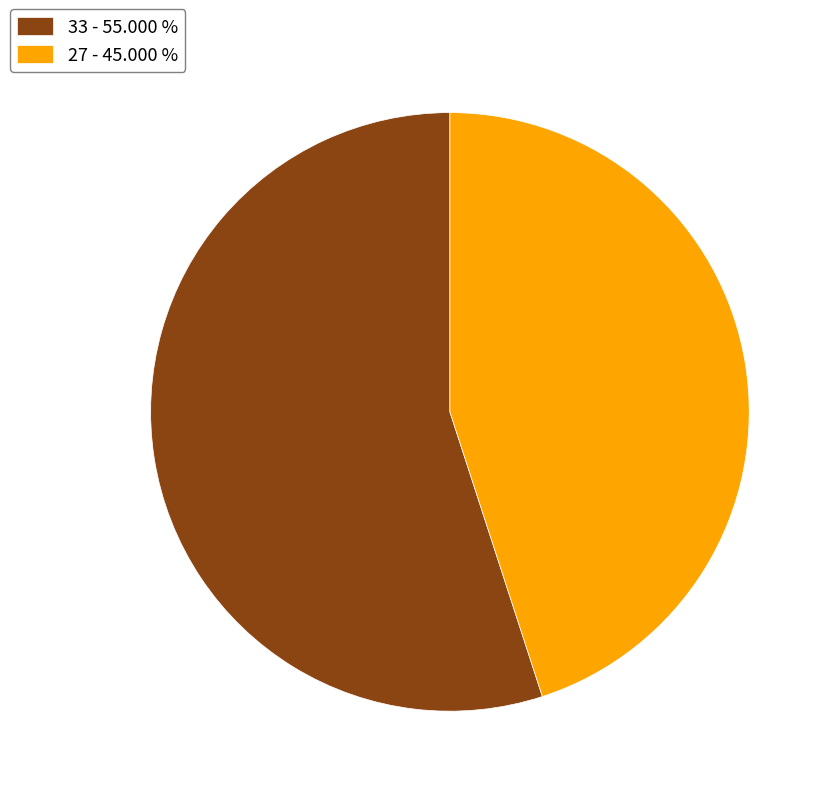

Rank the categories by value from highest to lowest.

33, 27